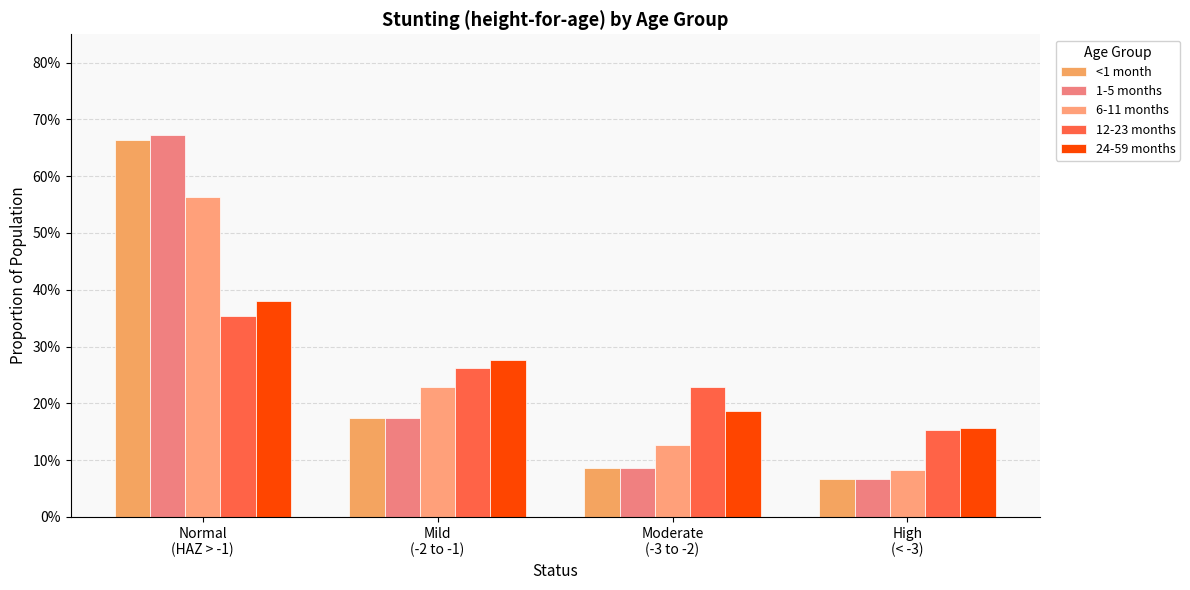

List the series in order of their peak value, highest first.

1-5 months, <1 month, 6-11 months, 24-59 months, 12-23 months